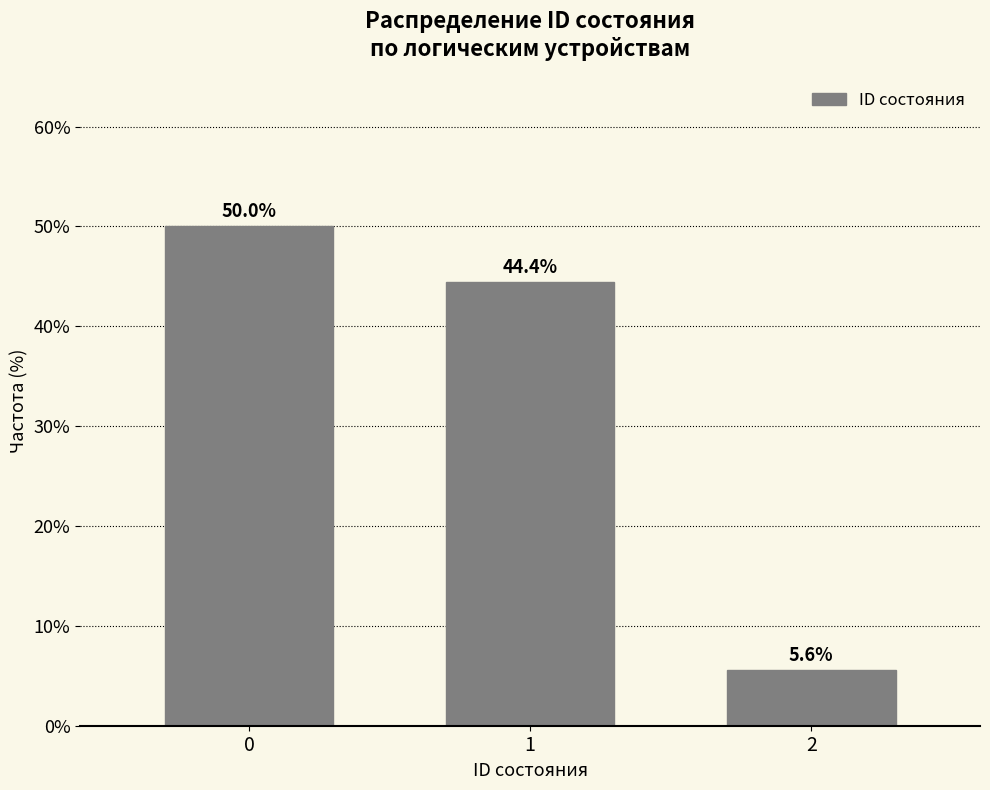

Reading right to left, transcribe all the data shown in this chart.

5.6	44.4	50.0